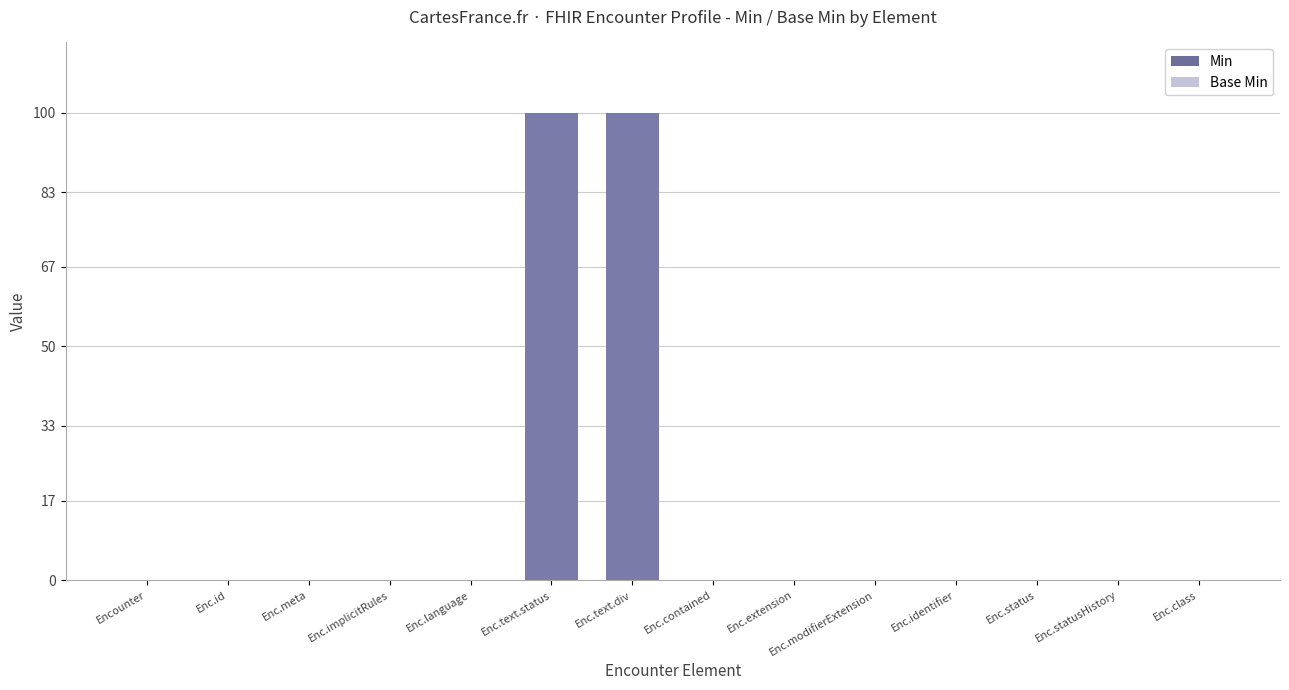

Is it true that Min equals 1 at Enc.text.status?

True